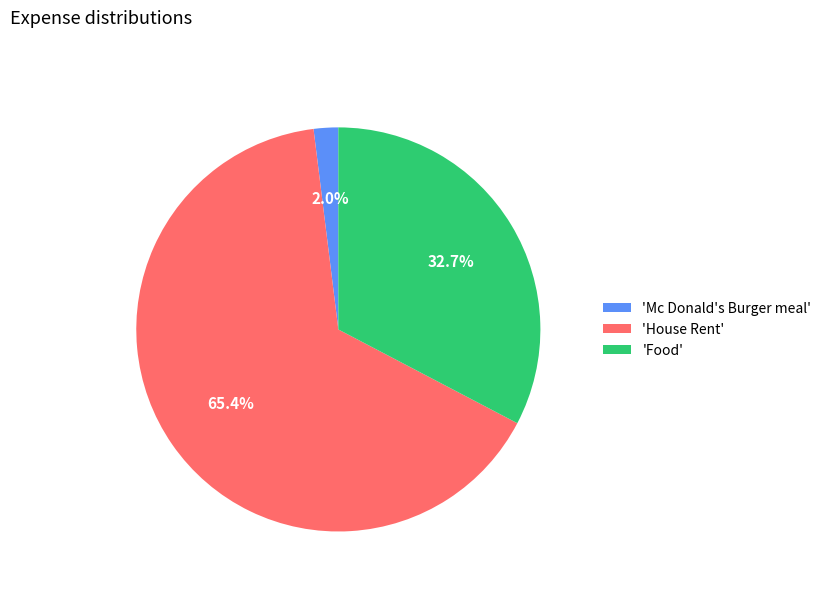

Combined, do 'Mc Donald's Burger meal' and 'House Rent' account for over 50%?

Yes